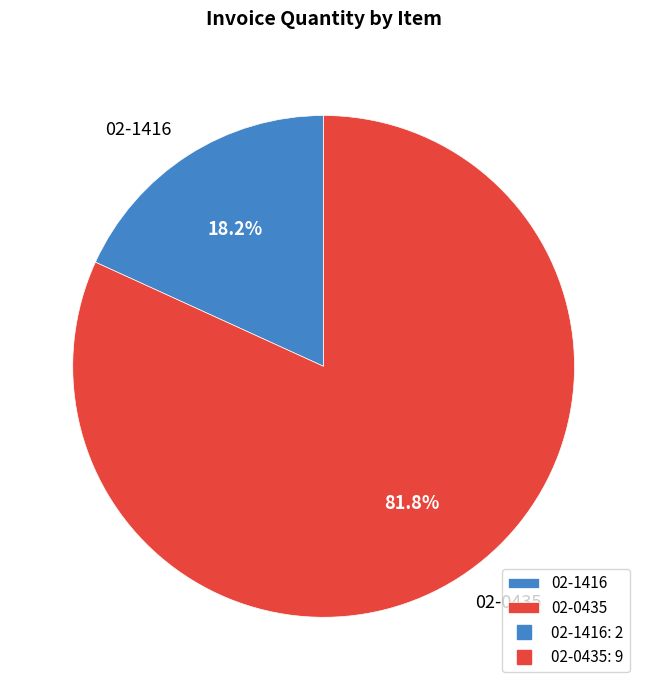

To the nearest percent, what is the difference between the 02-0435 and 02-1416 slice percentages?

64%